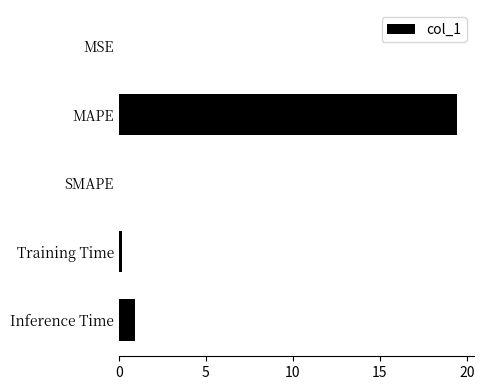

Are the bars horizontal?

Yes